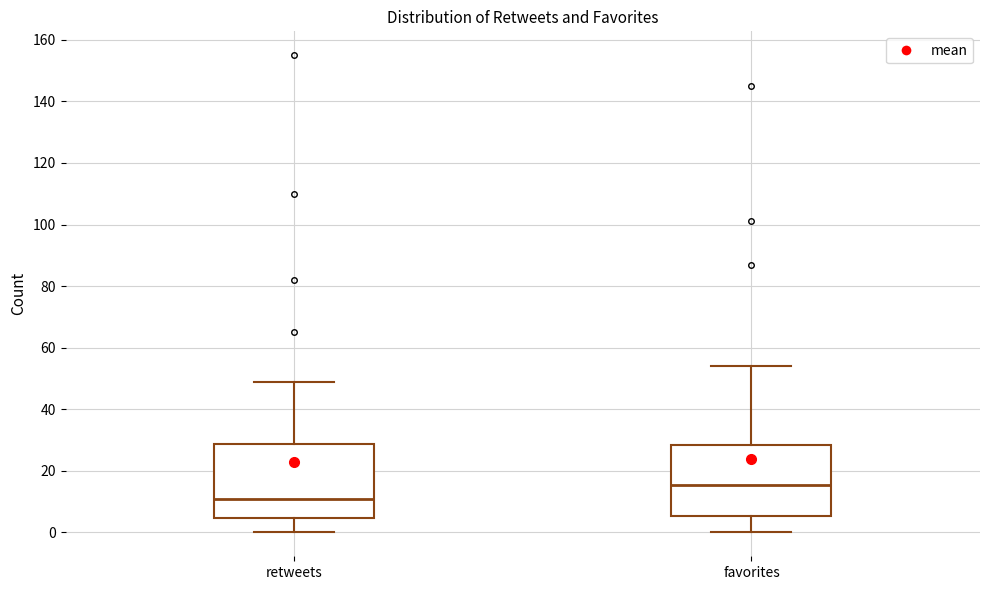

Reading left to right, transcribe this box plot: for each box, give where its median line is, the range the box spans, and where its two whiskers end, as read against the y-axis. The values are not printed on the chart, so give them approximately, as read against the axis.

retweets: median 12, box 4 to 28, whiskers 0 to 50
favorites: median 16, box 6 to 28, whiskers 0 to 54